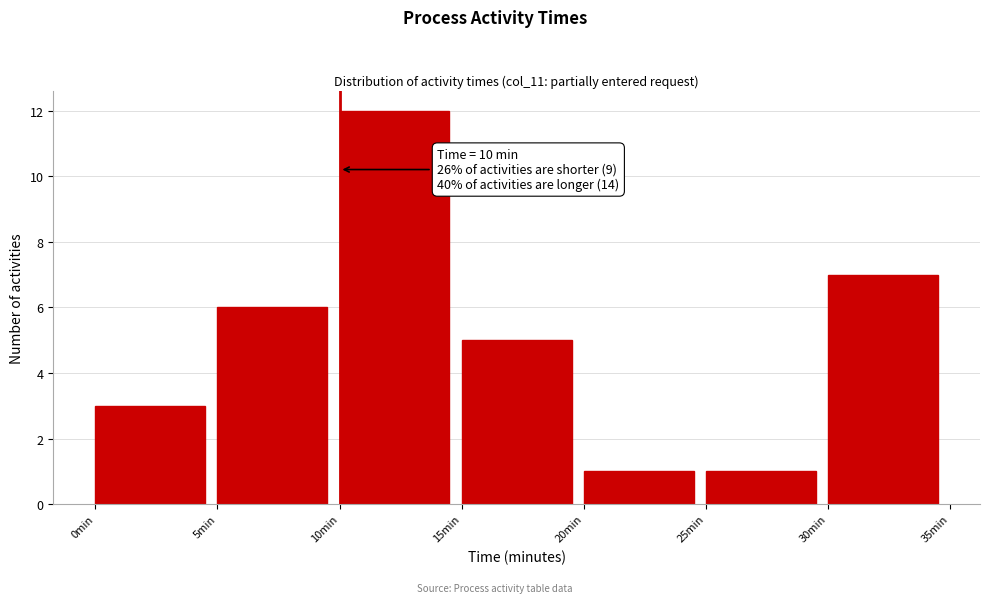

Over which range of the x-axis is the bar tallest?

10 to 15